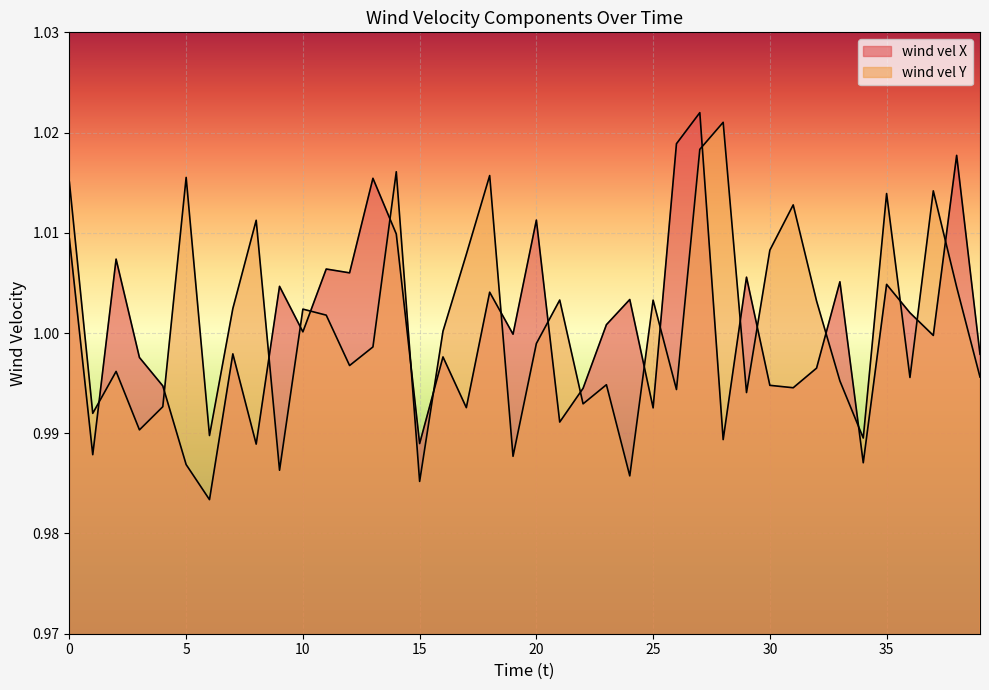

In wind vel Y, how many points are higher than both neighbors (excluding endpoints)?

13